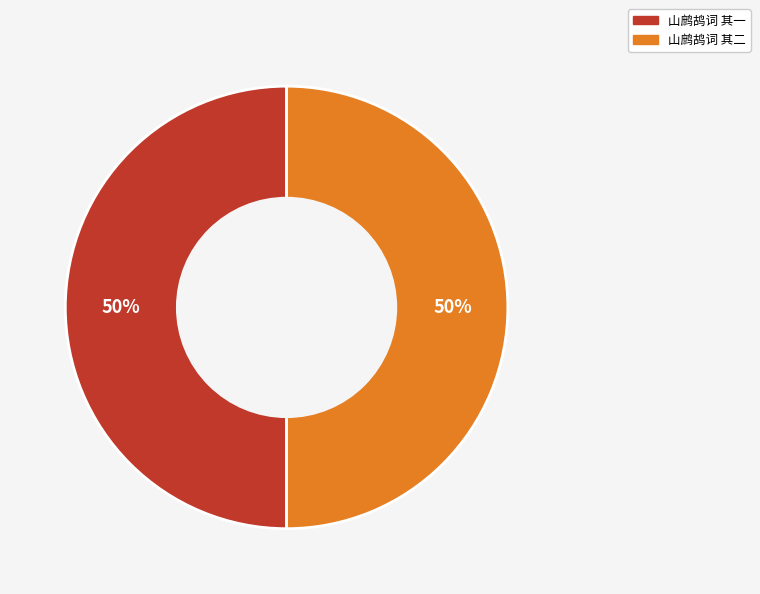

Combined, do 山鹧鸪词 其二 and 山鹧鸪词 其一 account for over 50%?

Yes